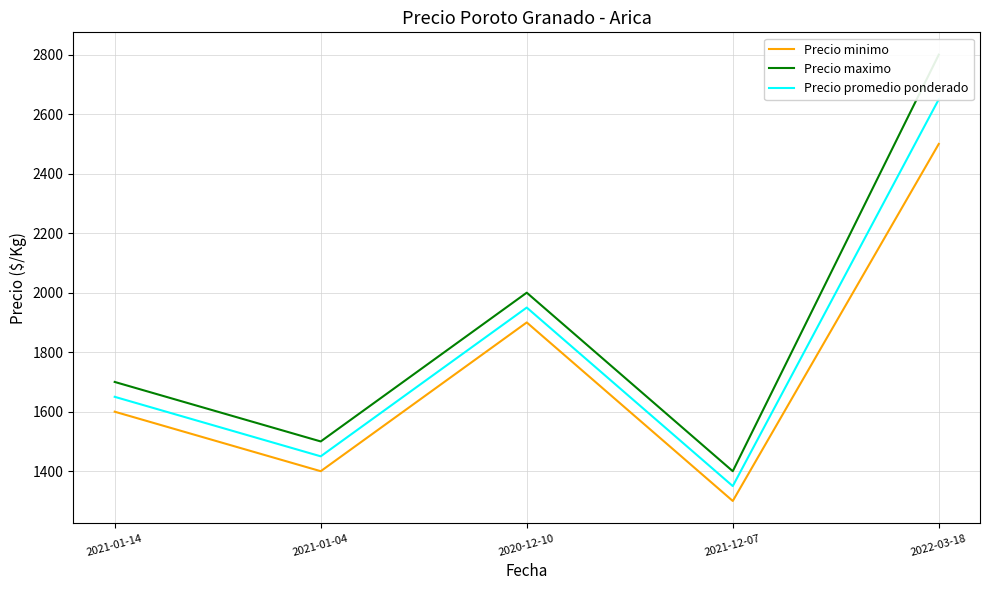

True or false: Precio minimo and Precio maximo intersect in this chart.

False